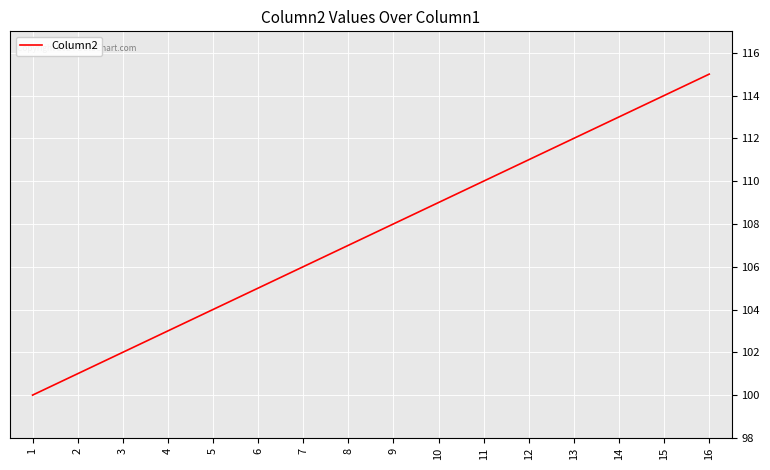

Reading left to right, extract all data points from this chart.

100	101	102	103	104	105	106	107	108	109	110	111	112	113	114	115